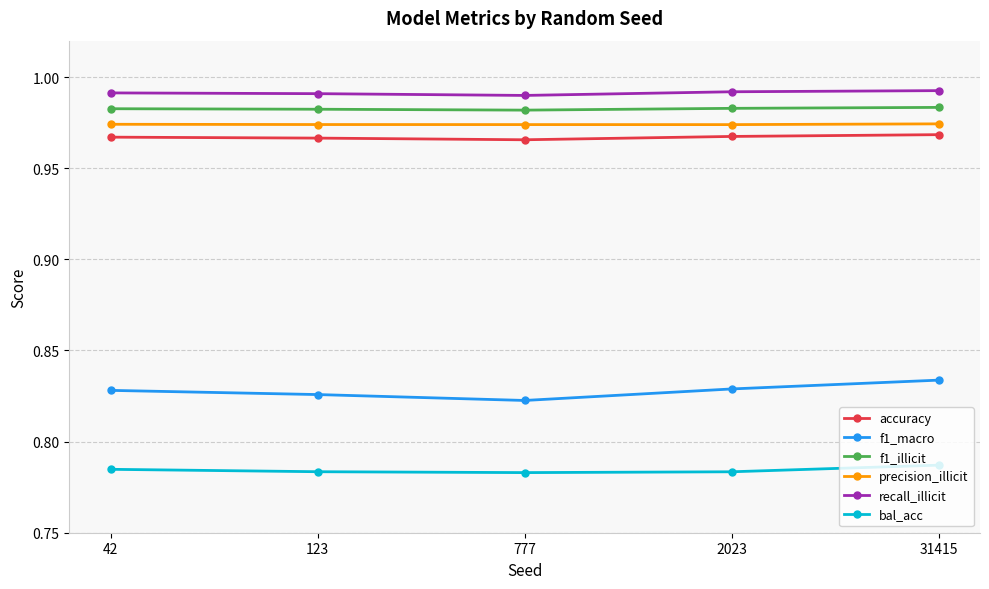

Is the value of f1_illicit at 123 greater than the value of accuracy at 777?

Yes